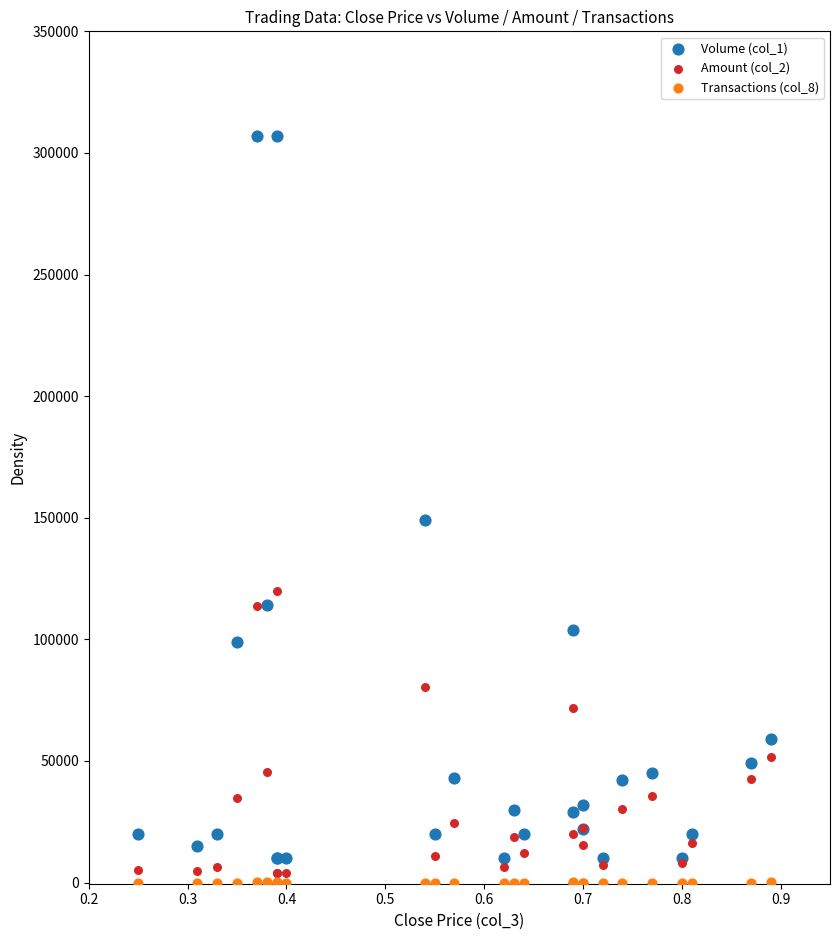

Across all series, what Y value is closest to 153500?

149000